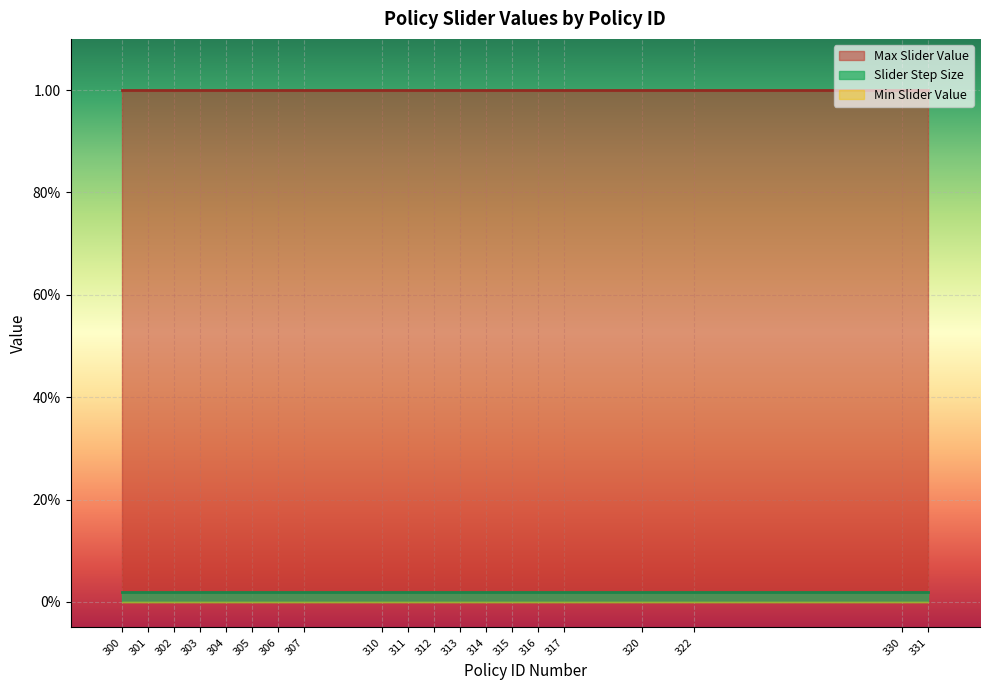

Which series has the widest spread of values?

Max Slider Value